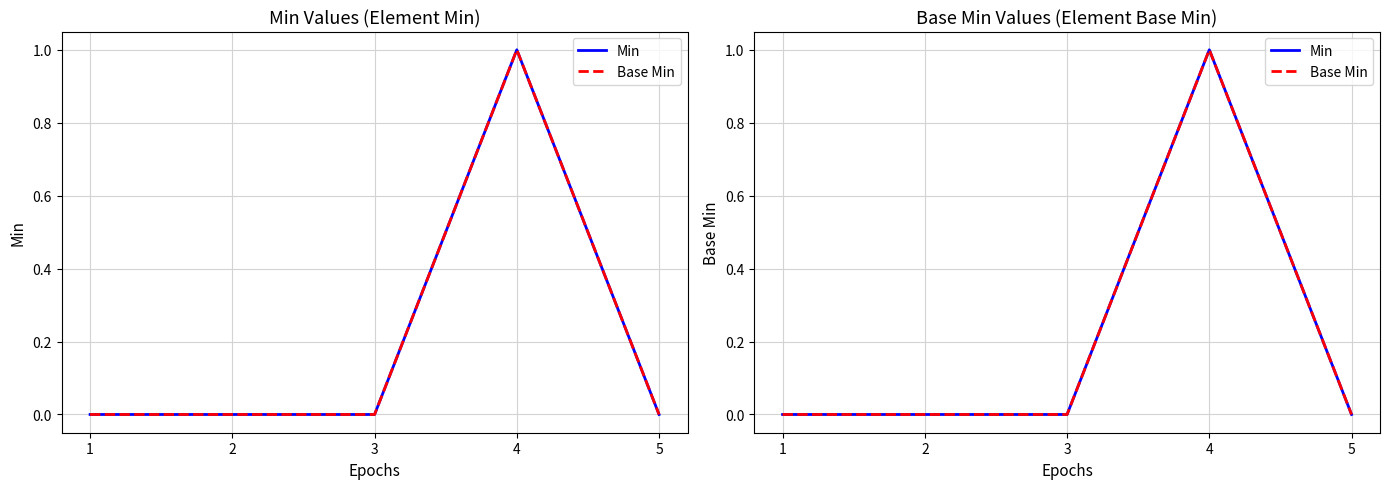

What value does the Min series have at 4?

1